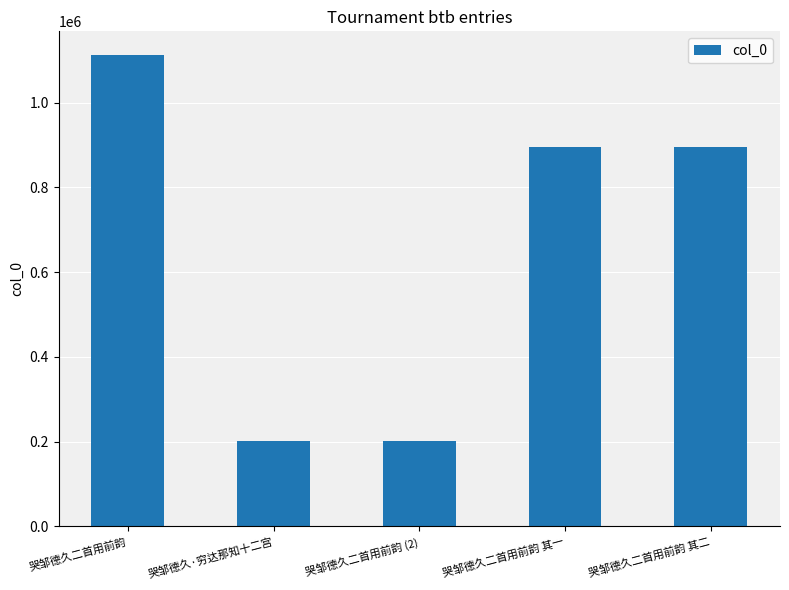

Where is the data nearest to the value 656950?

哭邹德久二首用前韵 其一